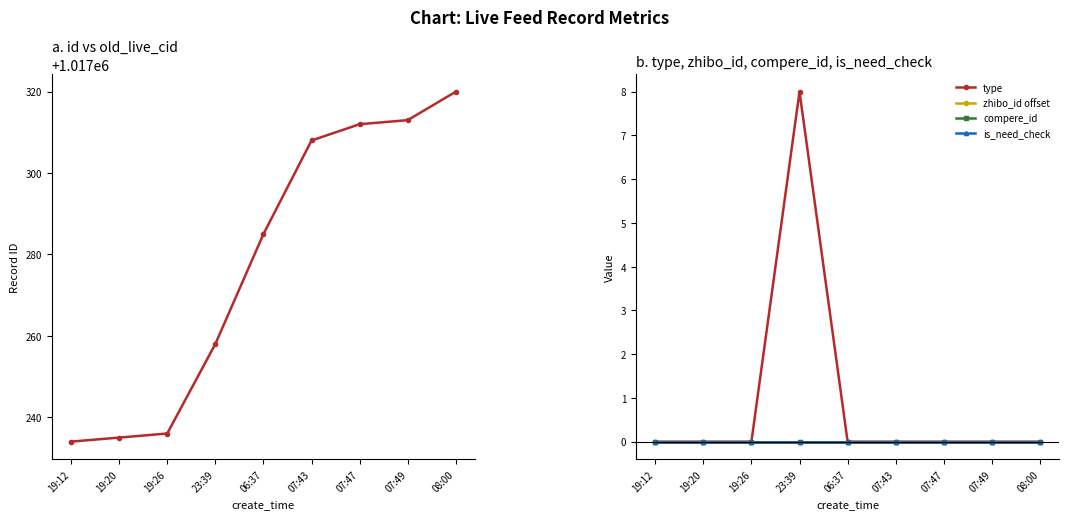

What is the sum of the id values at 06:37 and 07:43?

2034593